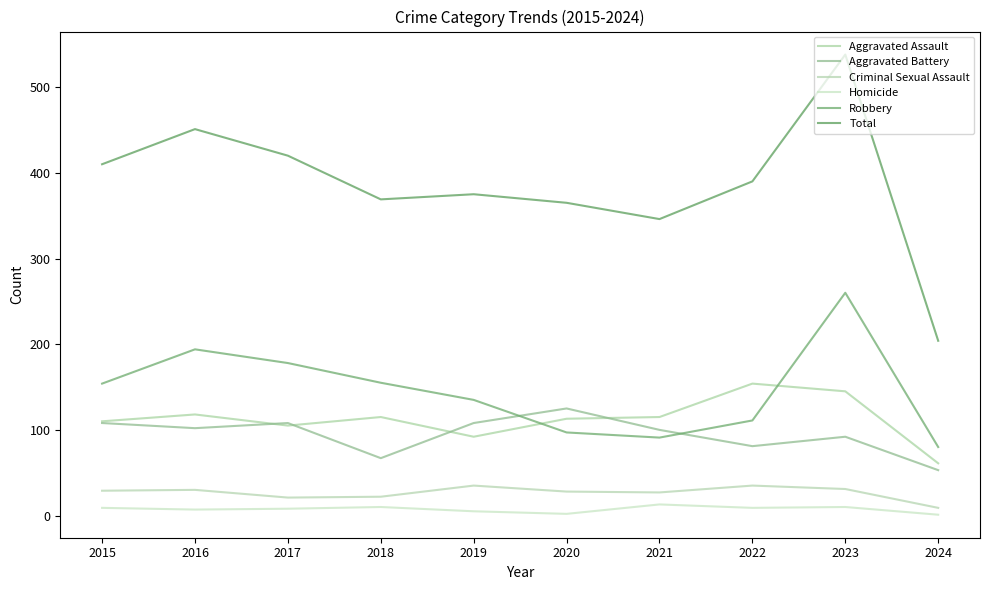

Between 2015 and 2021, which series saw the biggest shift?

Total